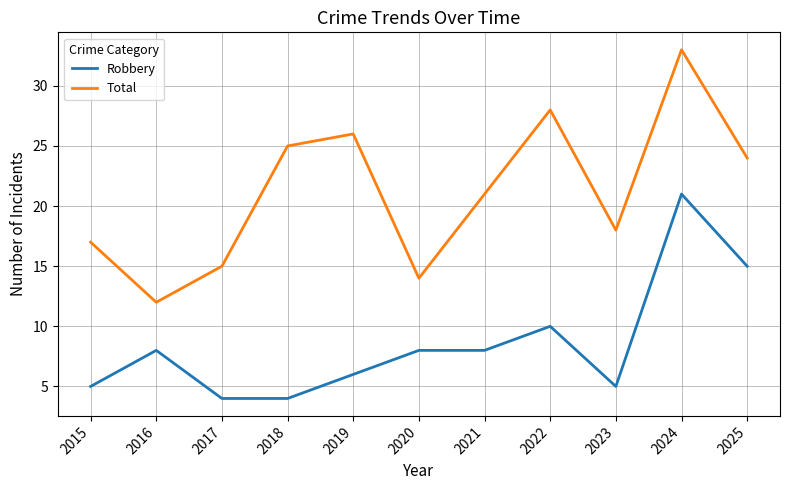

What is the difference between the maximum and minimum values in the Total series?

21